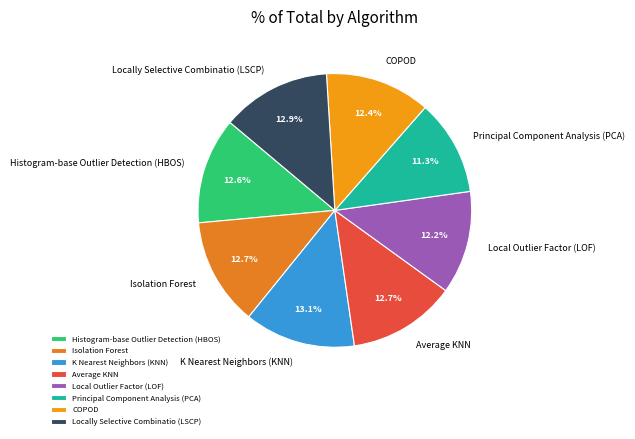

What percentage is NOT represented by Principal Component Analysis (PCA)?

88.7%